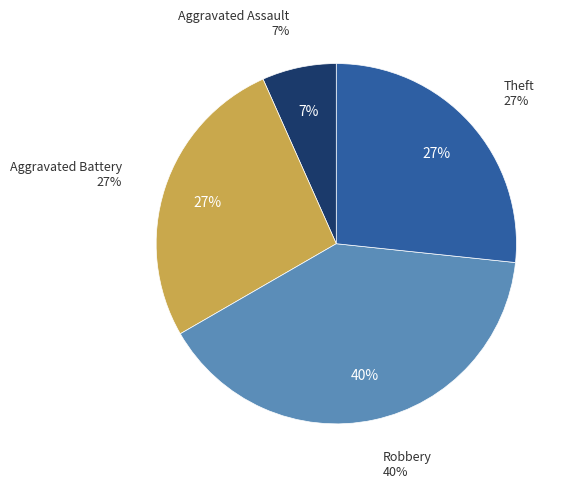

Combined, what portion of the pie is Robbery and Aggravated Assault?

46.7%